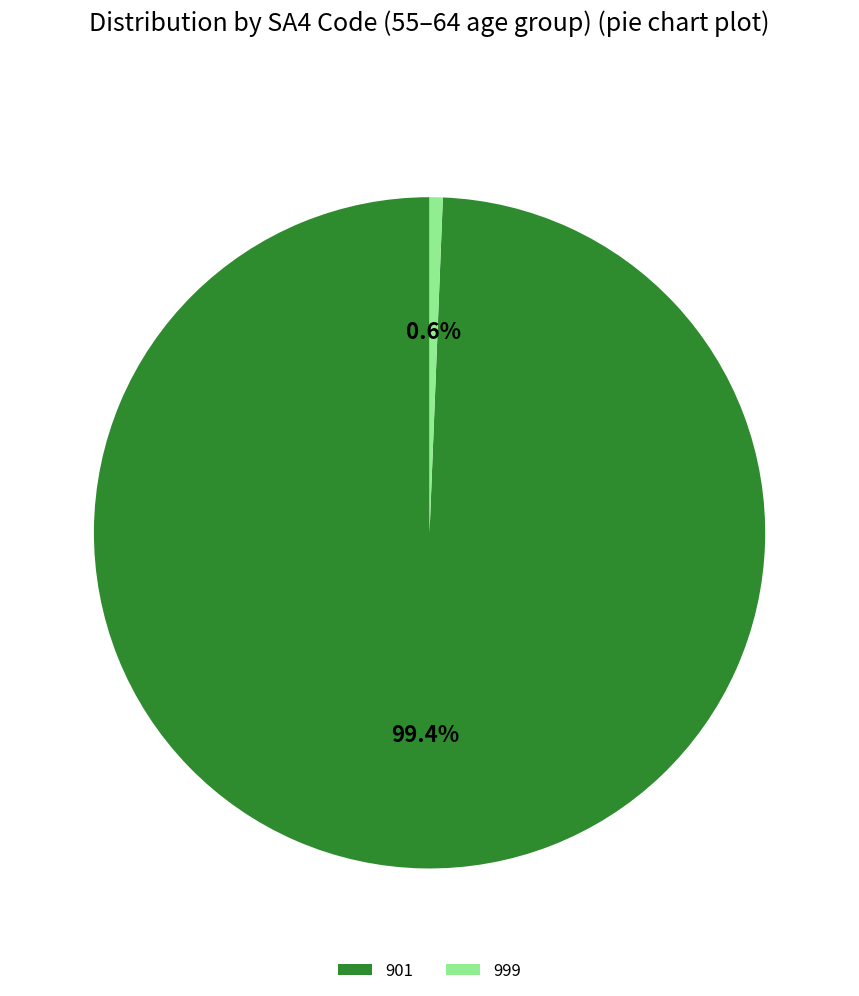

True or false: 901 accounts for 99% of the total.

True